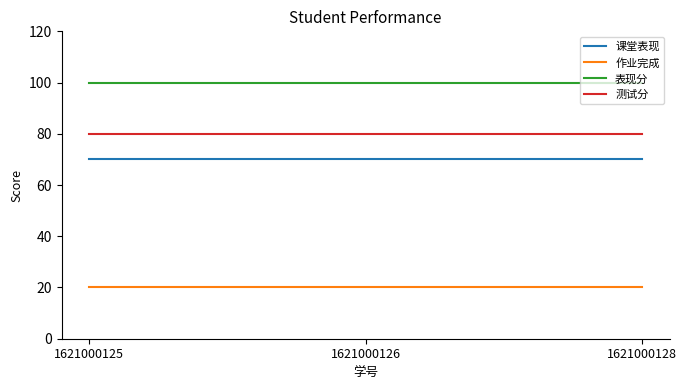

Reading right to left, what are all the values shown in this chart?

课堂表现: 70	70	70
作业完成: 20	20	20
表现分: 100	100	100
测试分: 80	80	80